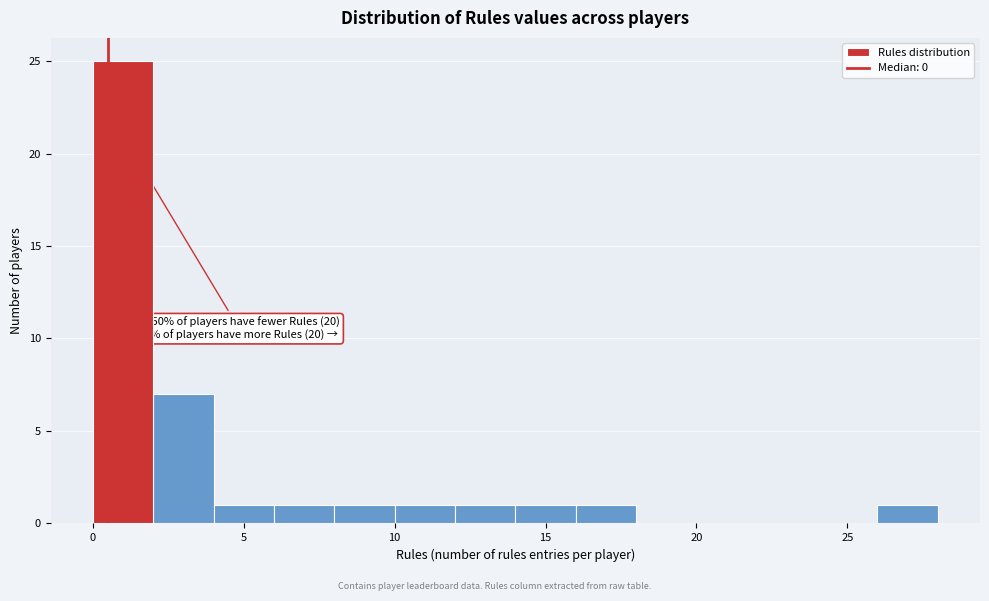

Which range on the x-axis has the tallest bar?

0 to 2